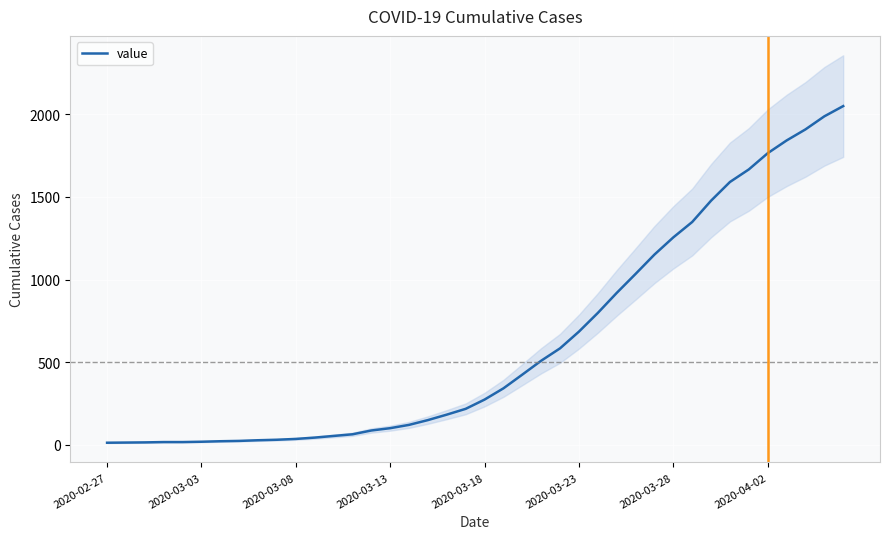

What is the value of the 26th point from the left?

685